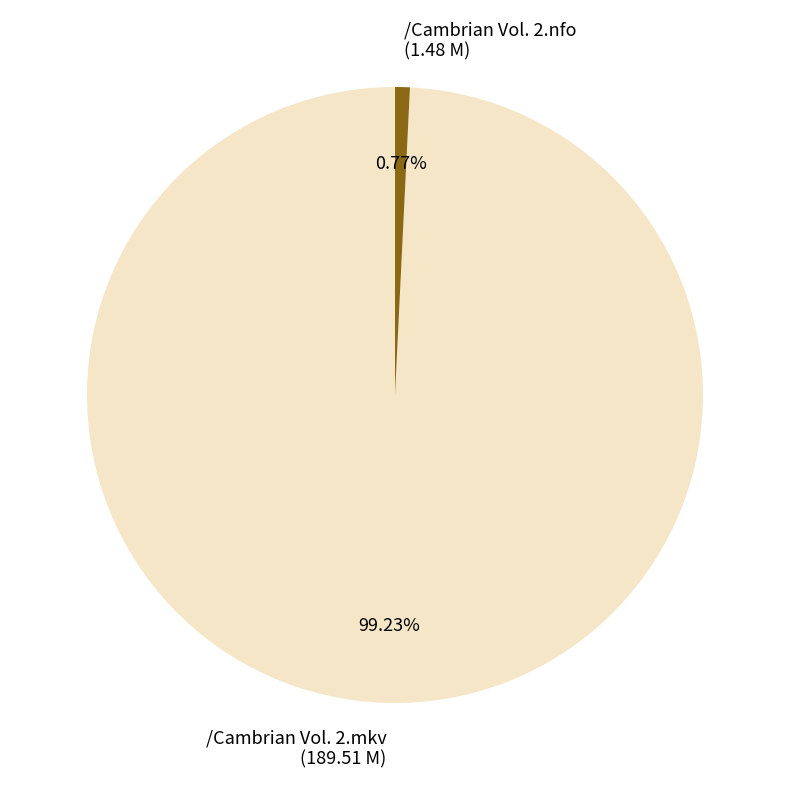

Combined, what portion of the pie is /Cambrian Vol. 2.nfo and /Cambrian Vol. 2.mkv?

100.0%